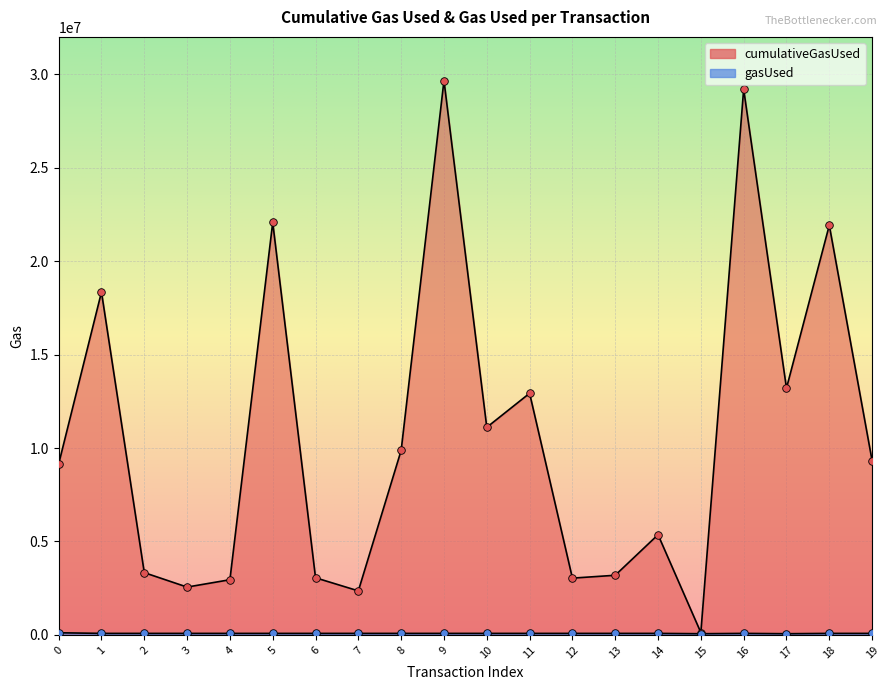

At which category is the sum across all series the highest?

9